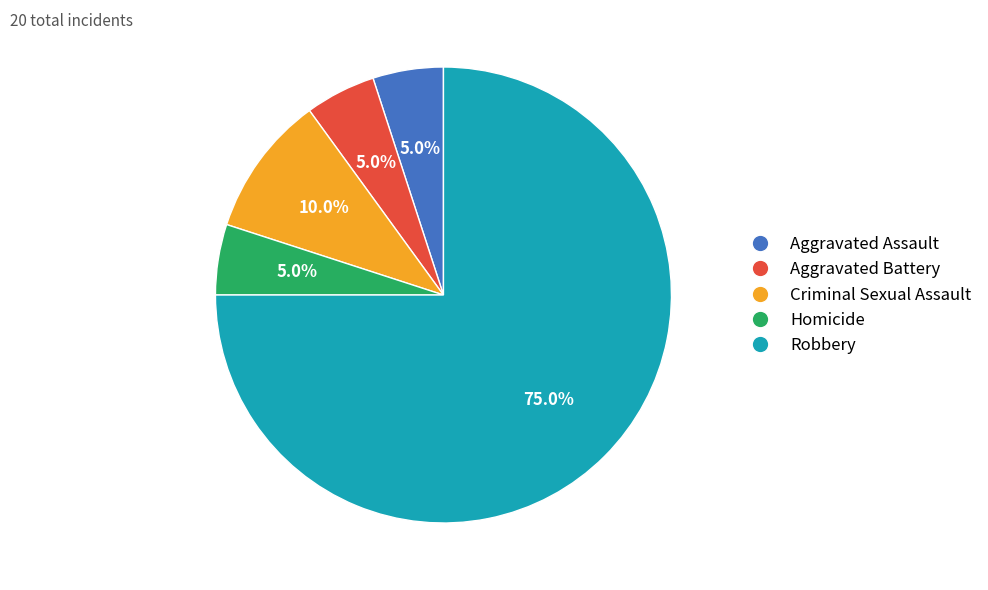

To the nearest percent, what is the difference between the largest and smallest slice percentages?

70%